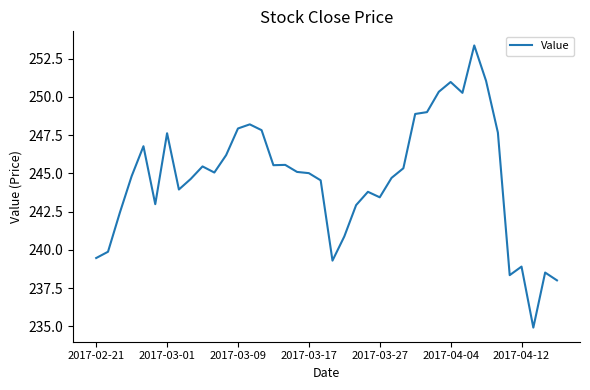

What is the difference between the maximum and minimum values?

18.4